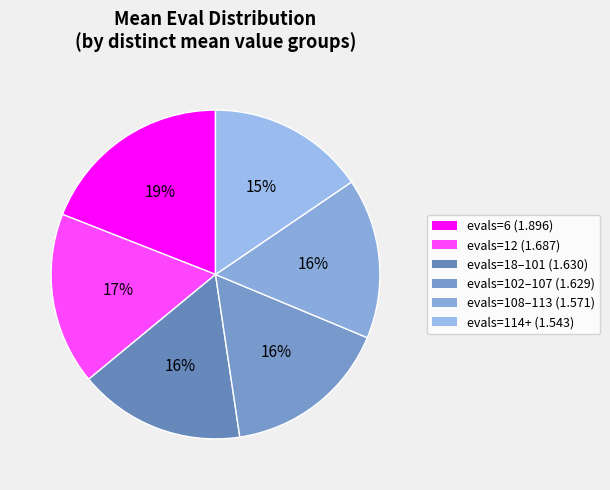

How many slices are in this pie chart?

6